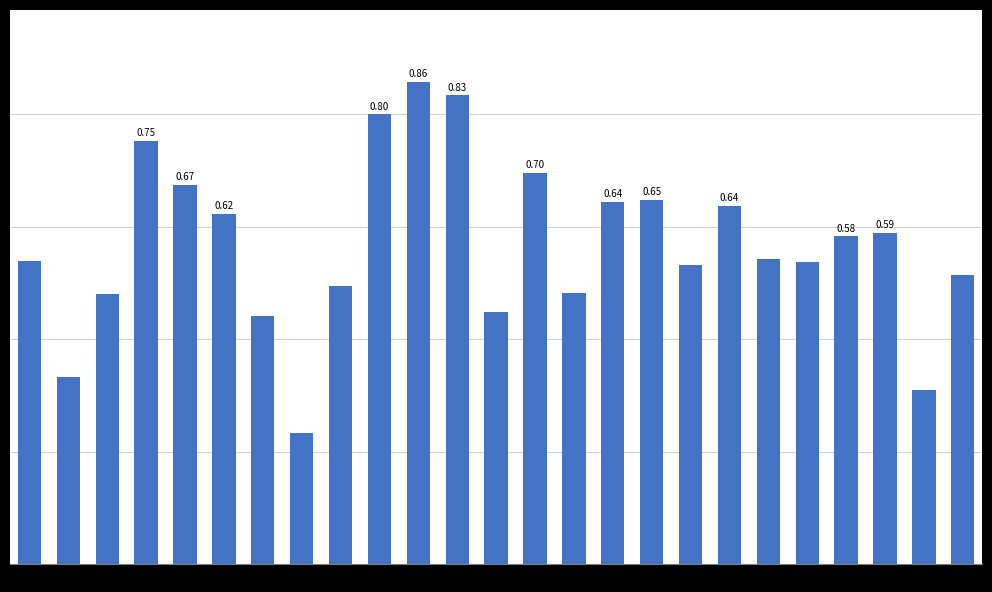

What is the sum of all values?

14.2